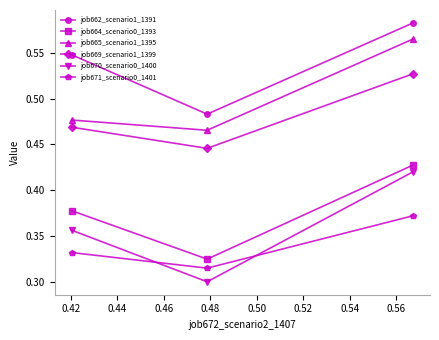

What is the sum of all job669_scenario1_1399 values?

1.4